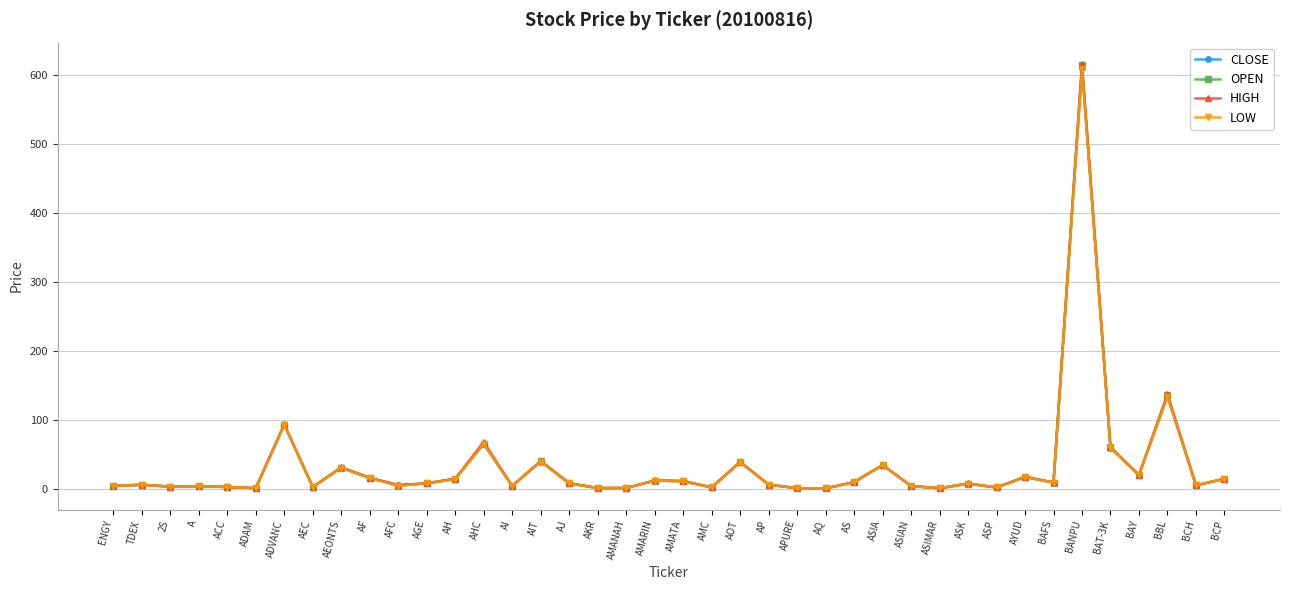

In HIGH, how many points are lower than both neighbors (excluding endpoints)?

13